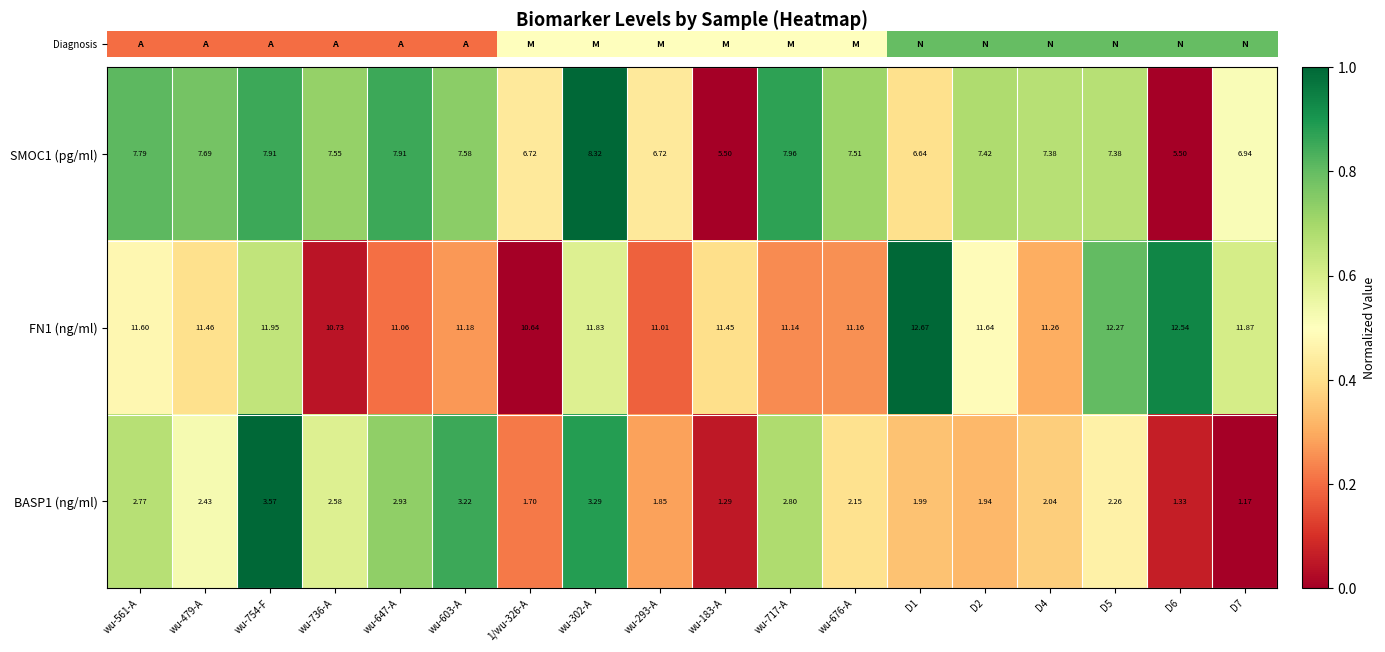

At D2, list the series in order from largest to smallest.

FN1 (ng/ml), SMOC1 (pg/ml), BASP1 (ng/ml)